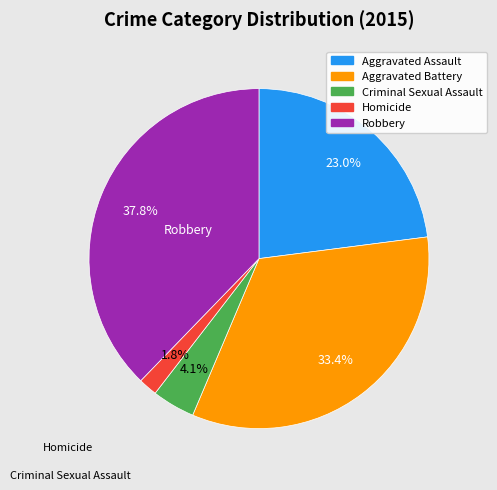

To the nearest percent, what portion does Homicide represent?

2%